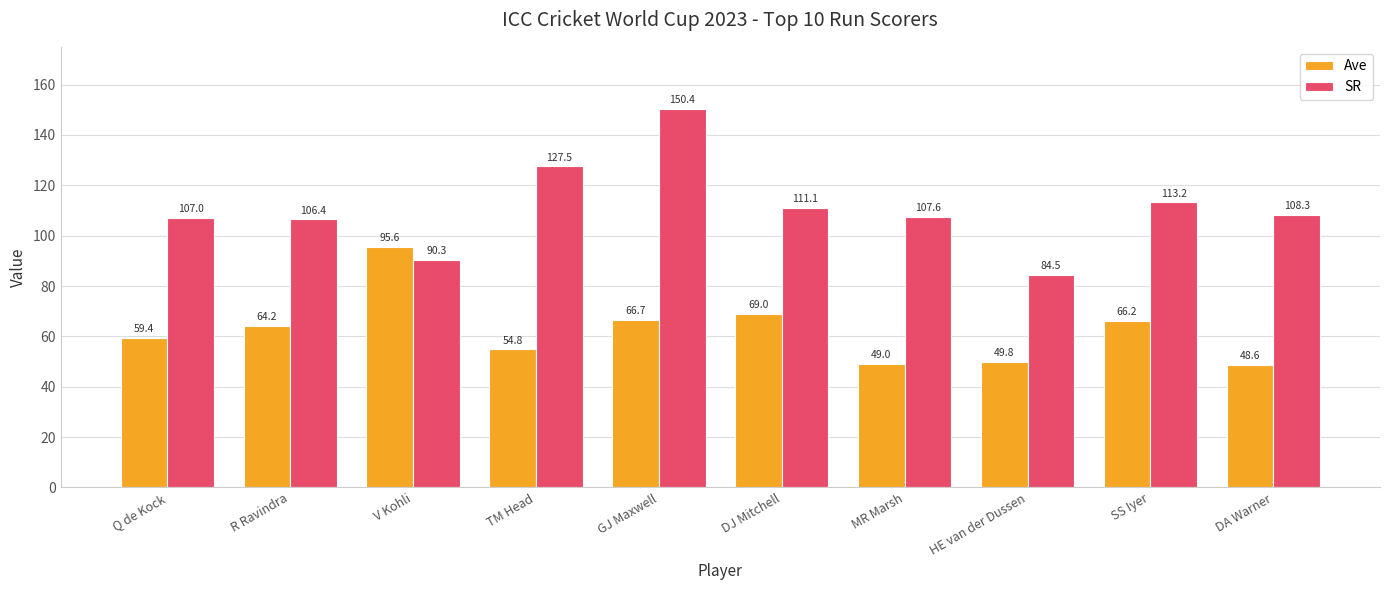

What is the total value across all series at DJ Mitchell?

180.1